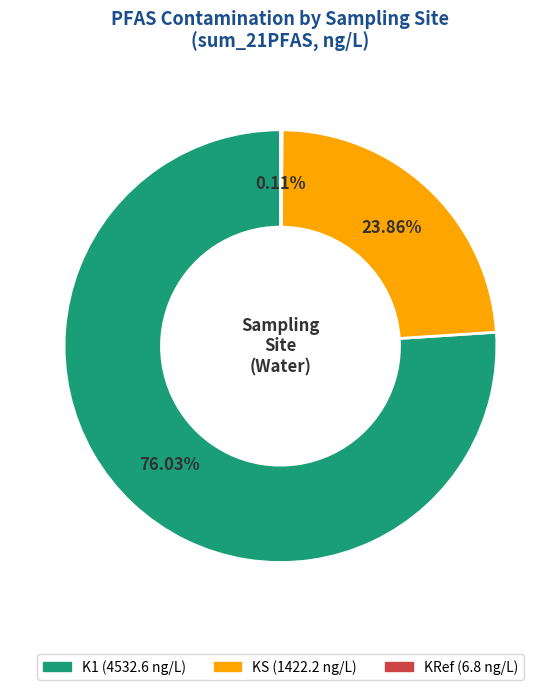

Is there any slice that represents more than half of the pie?

Yes